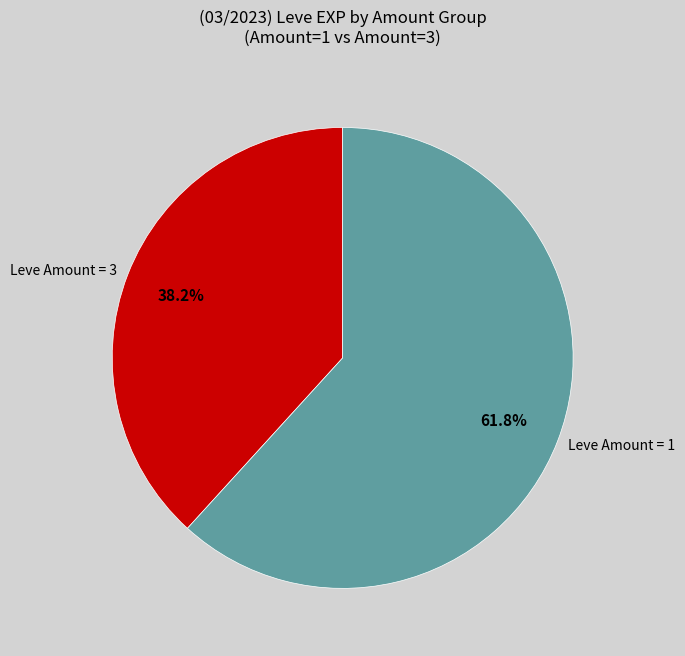

Count the number of slices in the pie.

2